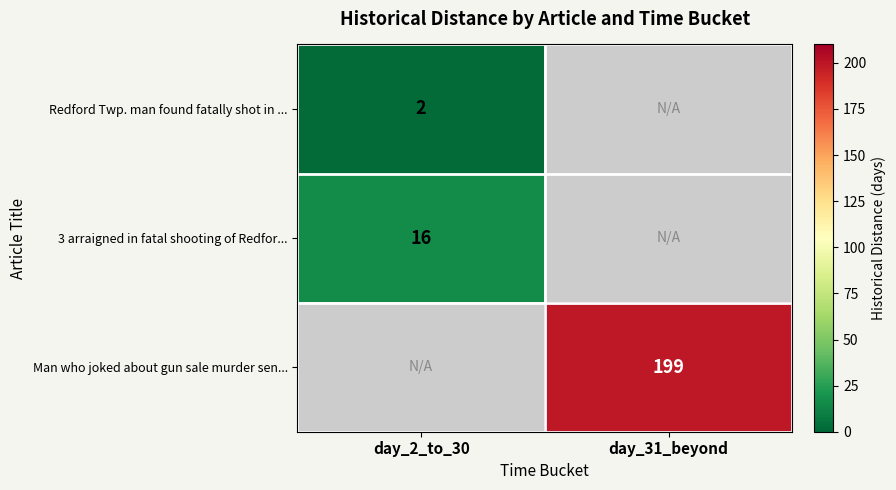

The Man who joked about gun sale murder sen... series shows 263 at day_31_beyond. True or false?

False